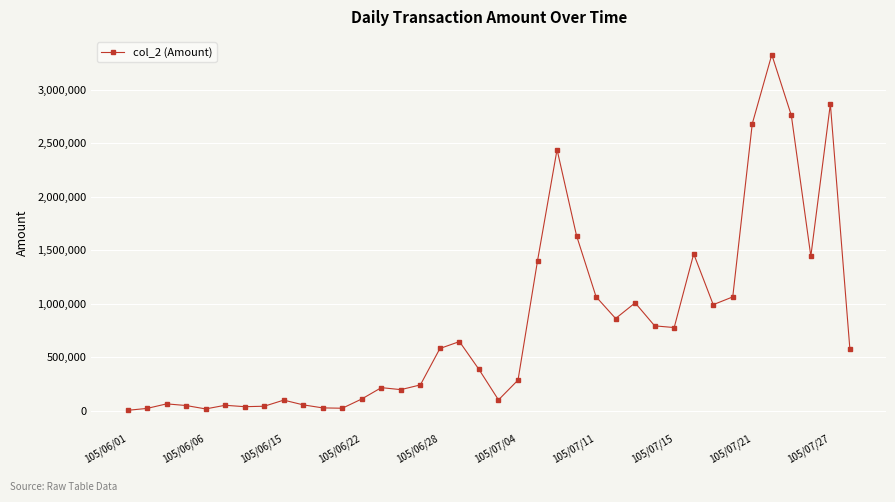

What is the greatest value displayed?

3329430